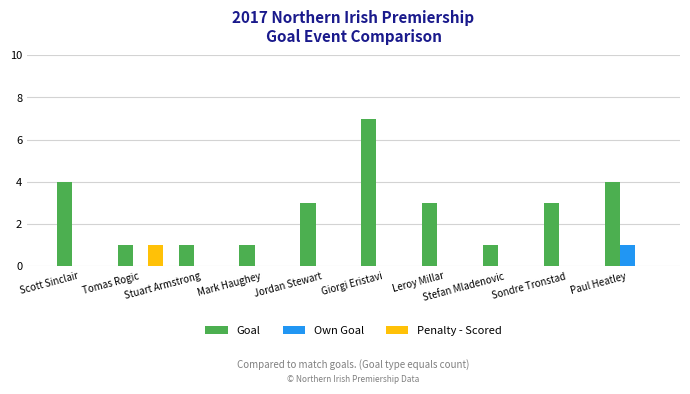

What is the greatest value displayed?

7